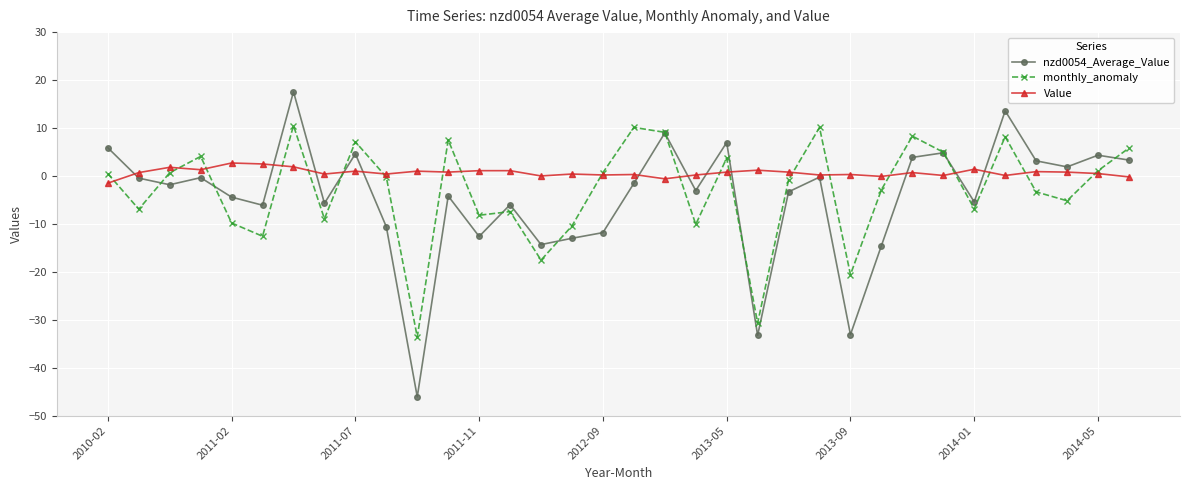

How many data points does each series have?

34